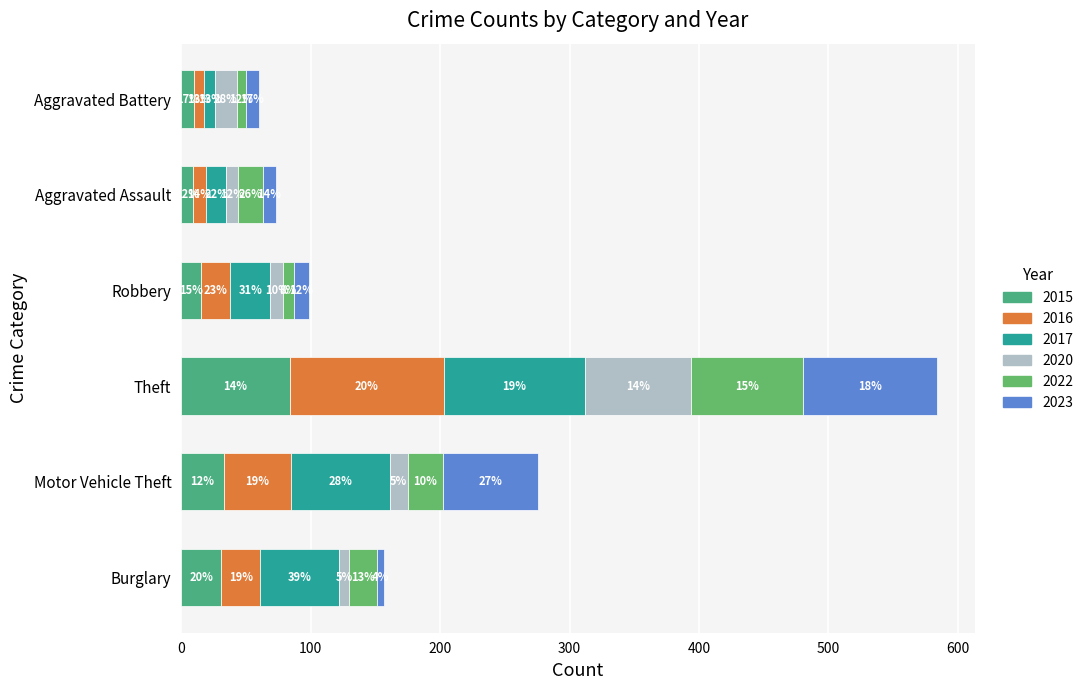

What is the approximate value of 2023 at Motor Vehicle Theft, to the nearest 10?

70